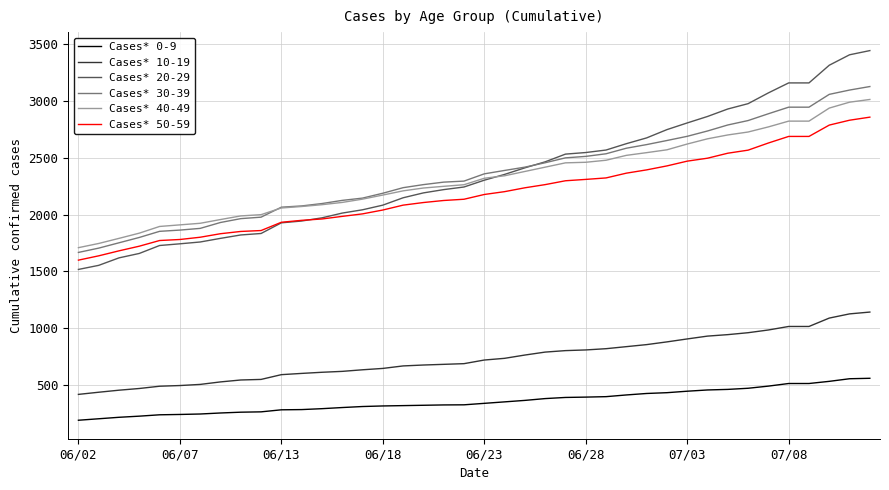

True or false: Cases* 50-59 and Cases* 10-19 intersect in this chart.

False